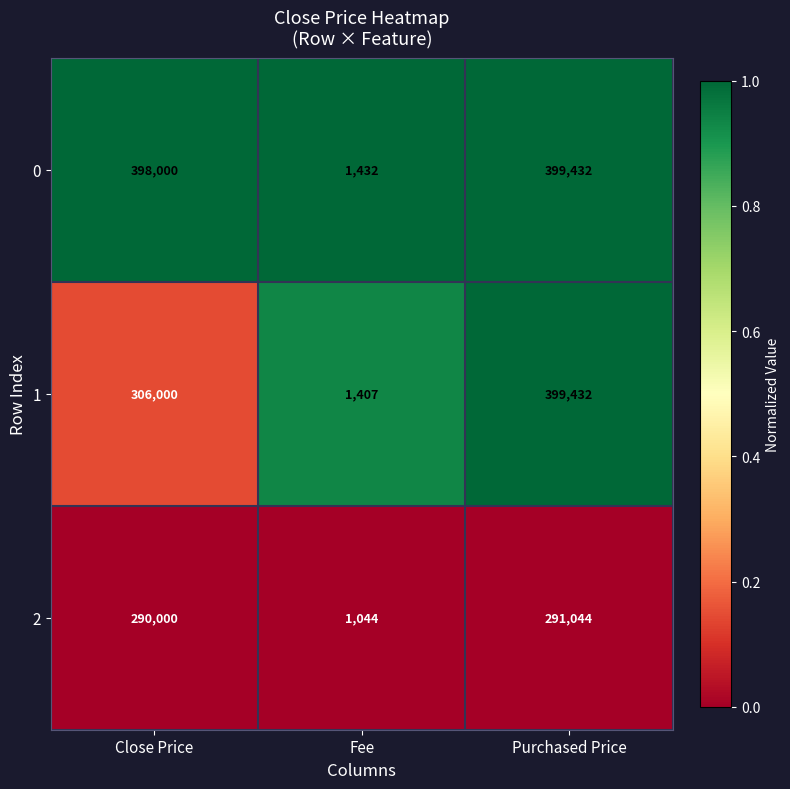

Reading left to right, transcribe all the data shown in this chart.

0: Close Price=398000	Fee=1432	Purchased Price=399432
1: Close Price=306000	Fee=1407	Purchased Price=399432
2: Close Price=290000	Fee=1044	Purchased Price=291044